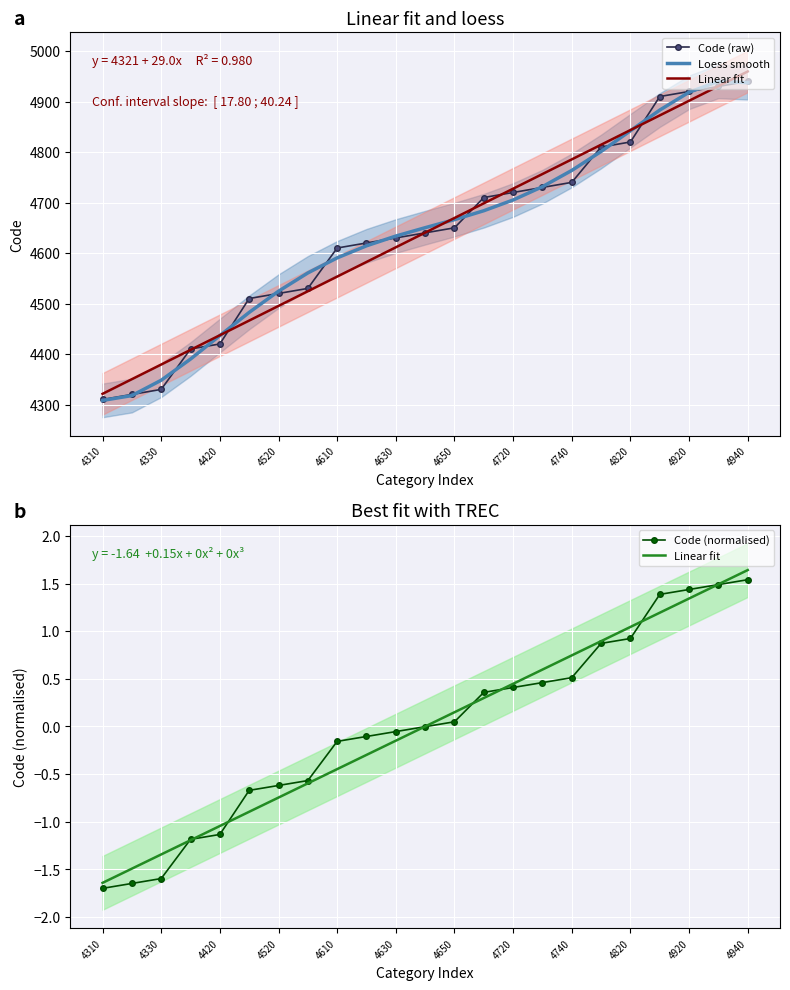

What is the minimum value for Code (normalised)?

-1.7